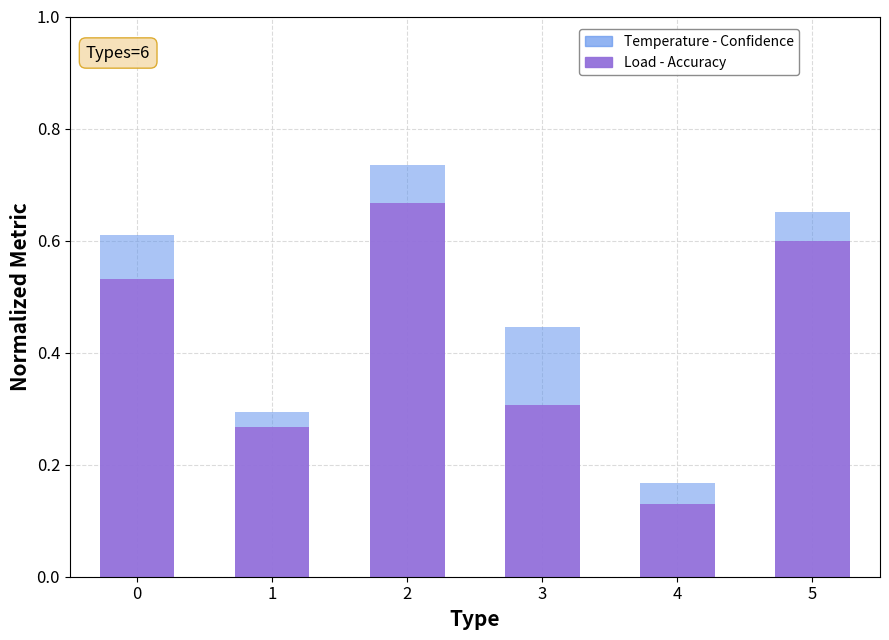

Does the chart contain stacked bars?

Yes